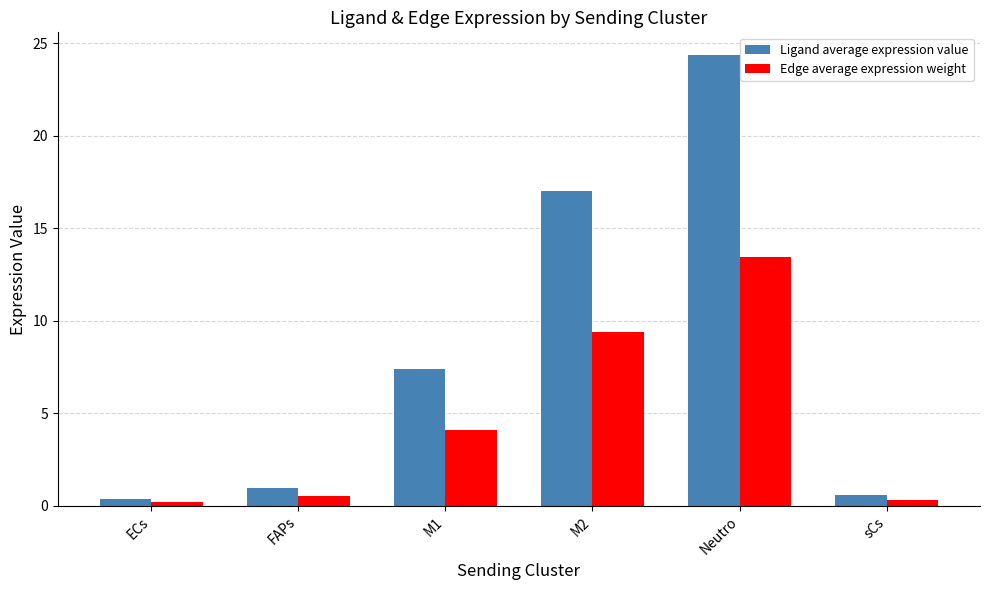

Where does the Ligand average expression value series first go above 7?

M1